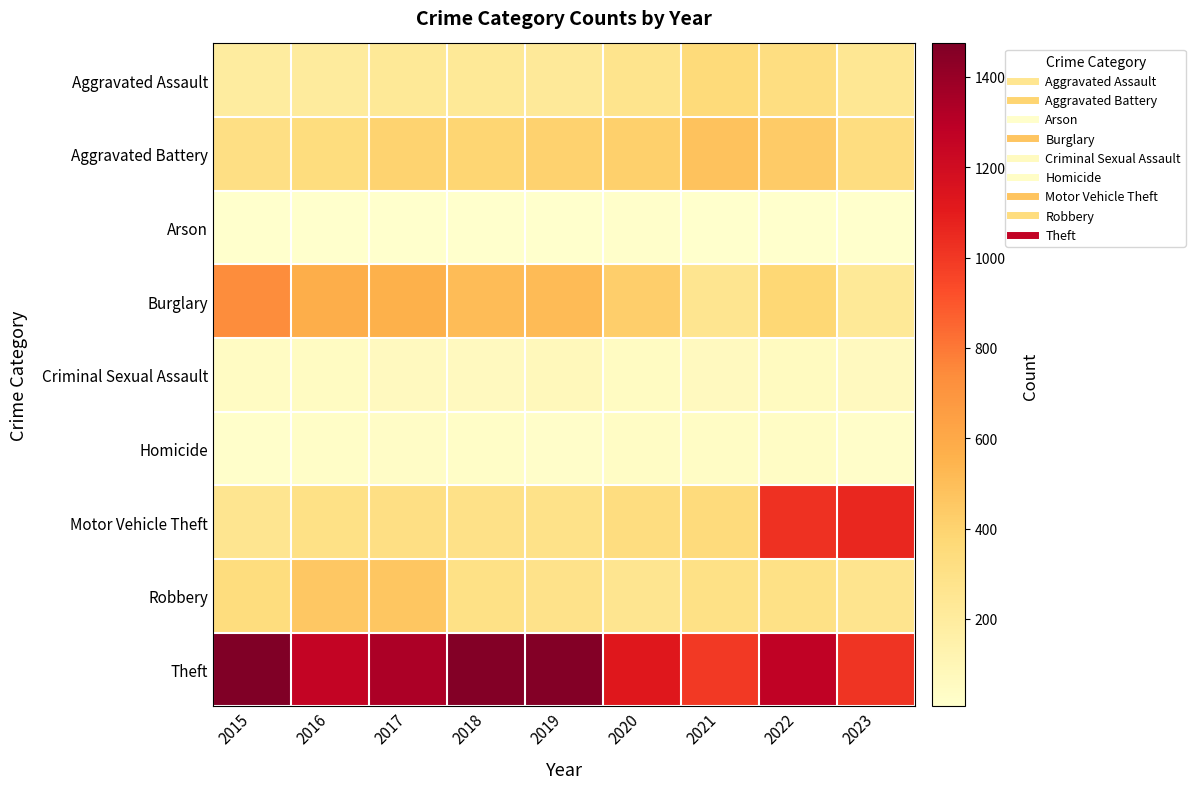

Which label corresponds to the smallest value in the chart?

2016